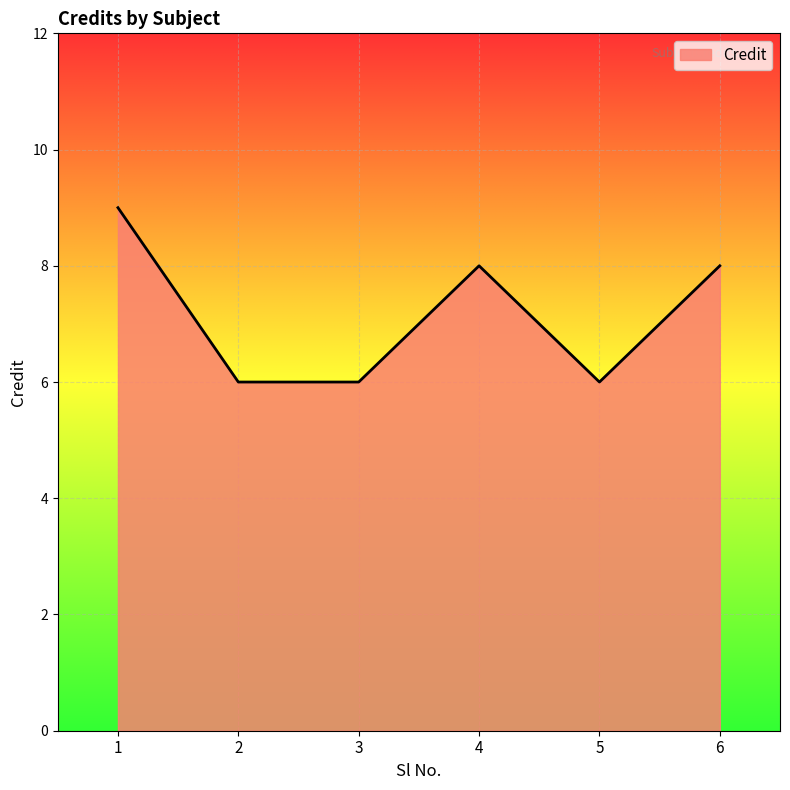

The value at 1 is 14. True or false?

False